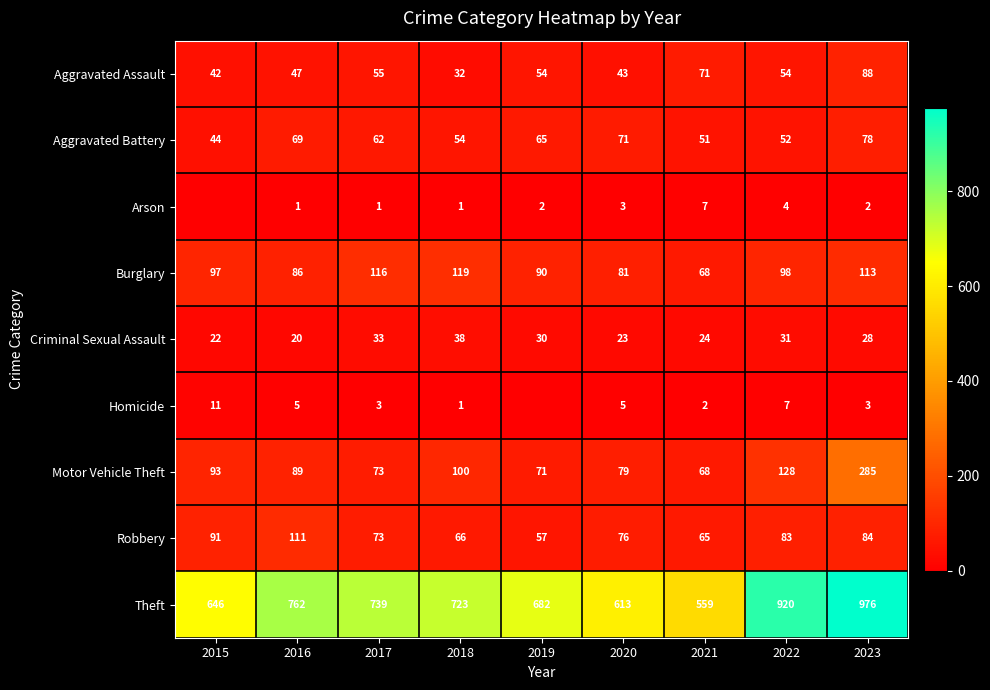

How many data points does each series have?

9